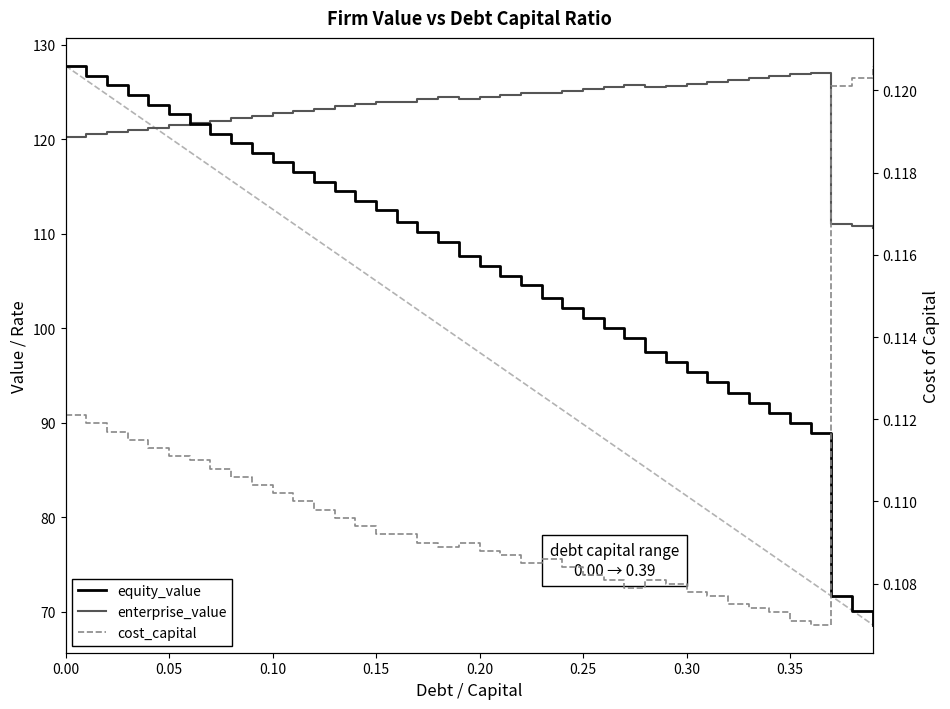

What are all the series names shown in the legend?

equity_value, enterprise_value, cost_capital